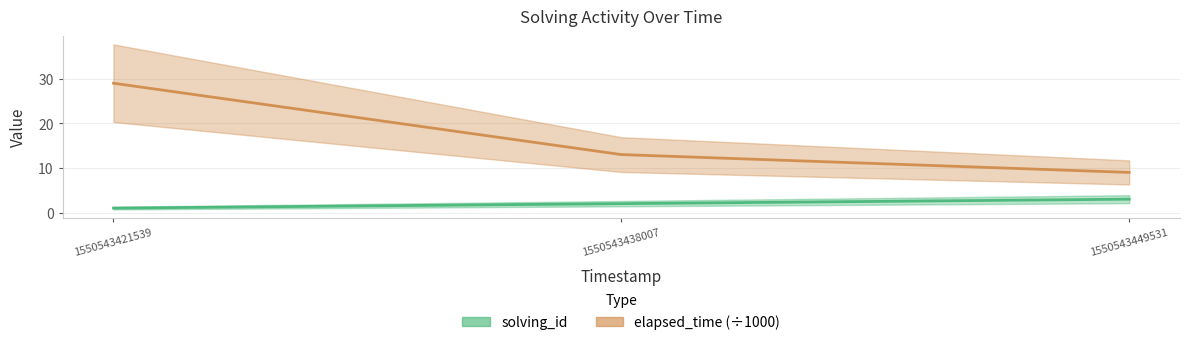

How many lines are shown in the chart?

2